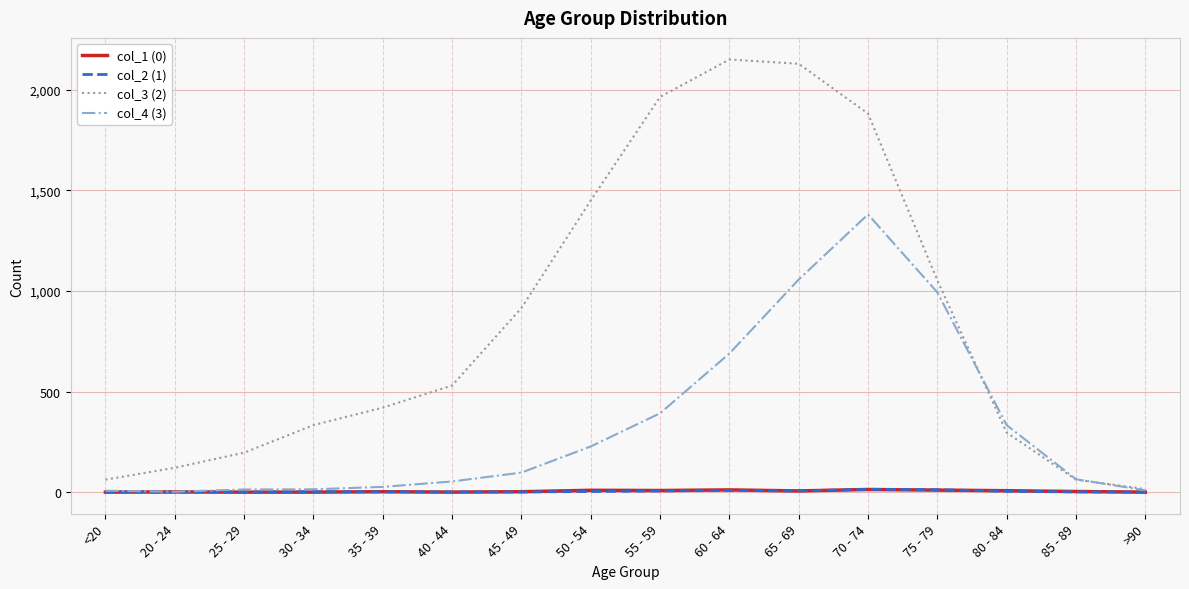

How many lines are shown in the chart?

4